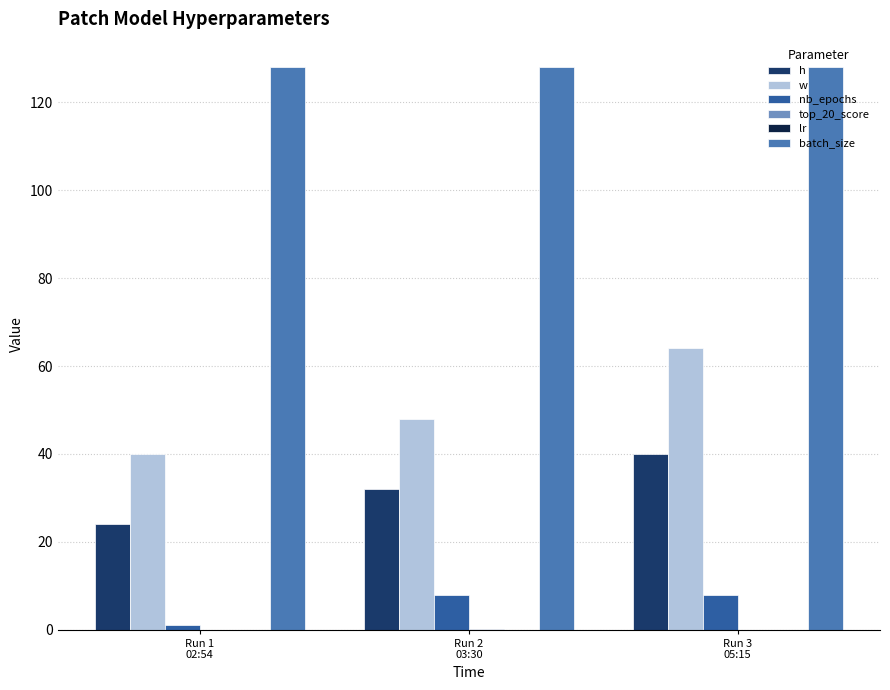

Which series has the largest total across all categories?

batch_size